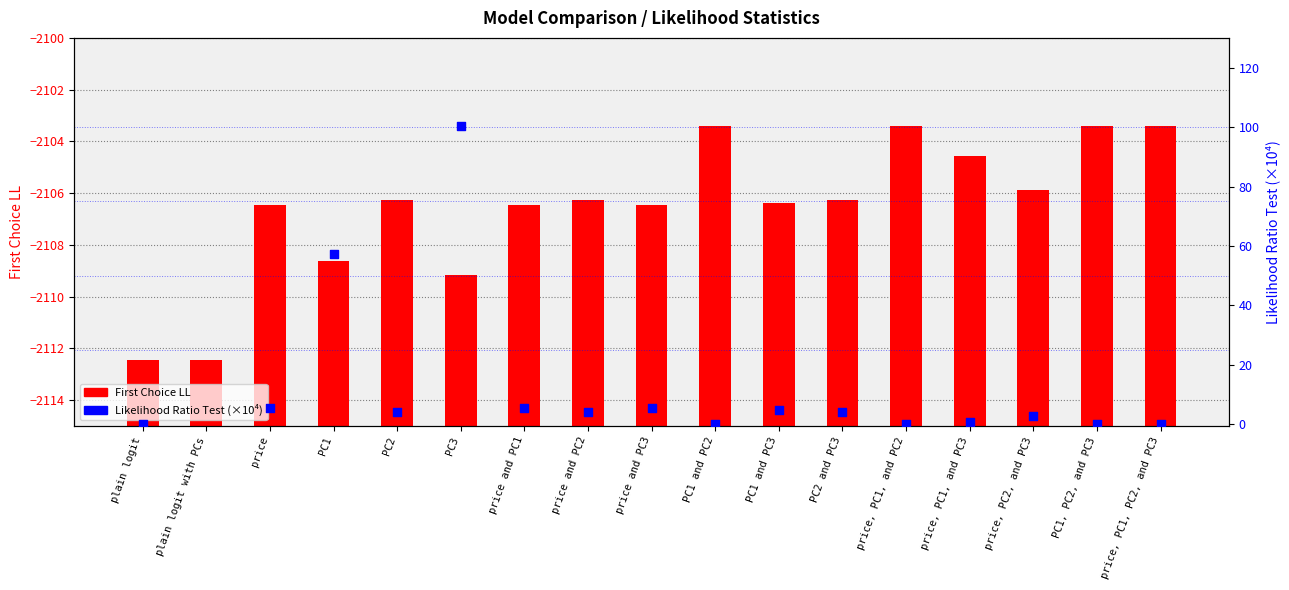

Which series reaches the maximum Y coordinate?

Likelihood Ratio Test (×10⁴)